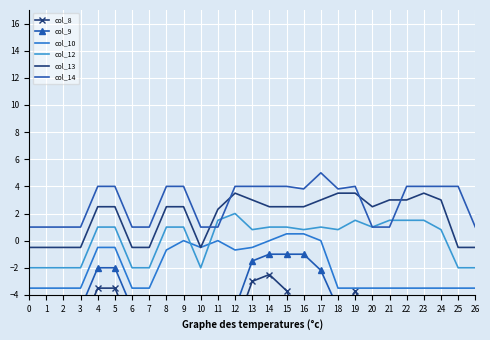

What is the difference between the highest and lowest values at 16?

10.3